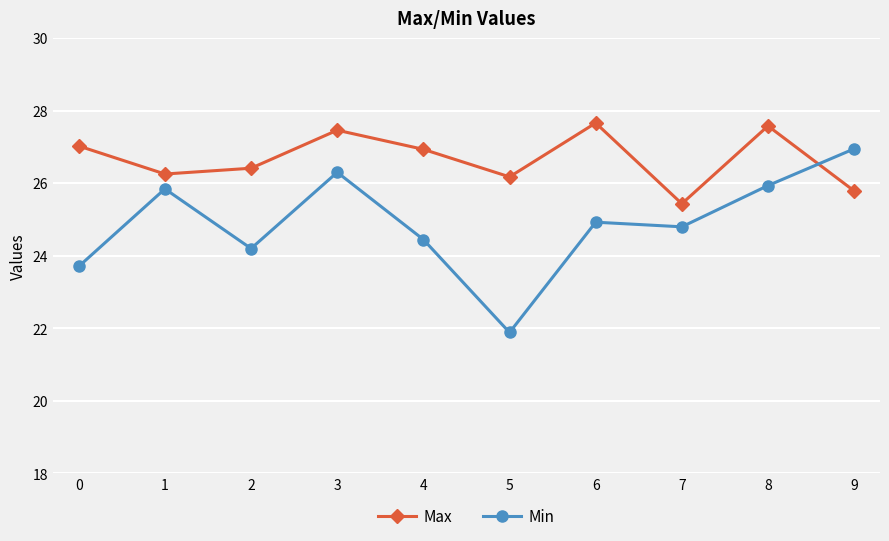

Where is the first local minimum for Min?

2